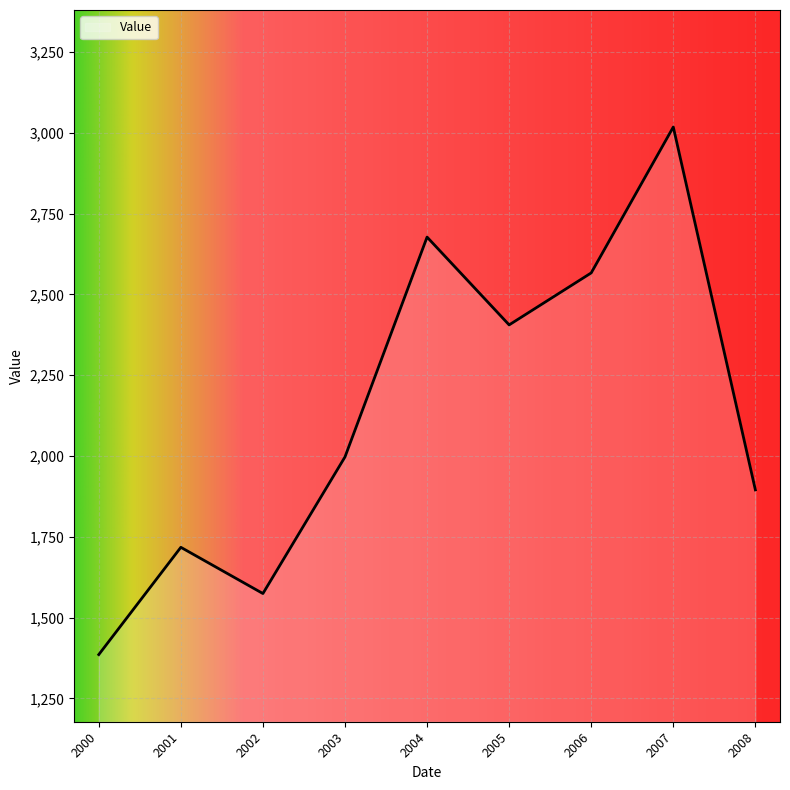

Is it true that the value at 2007 is 3018.3?

True